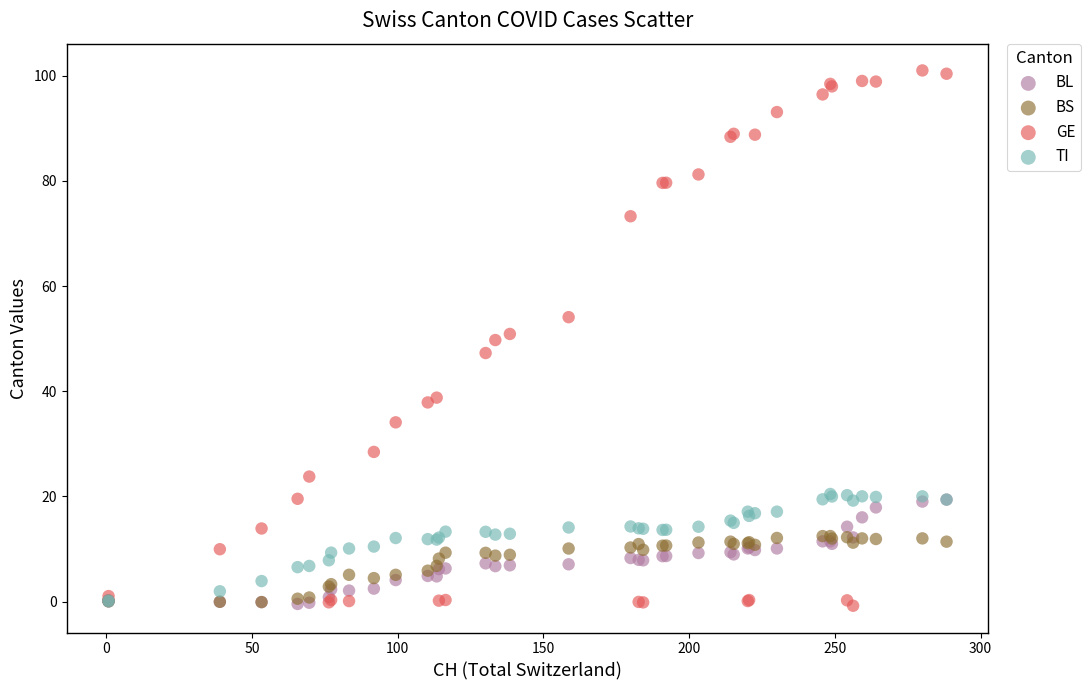

What are all the series names shown in the legend?

BL, BS, GE, TI